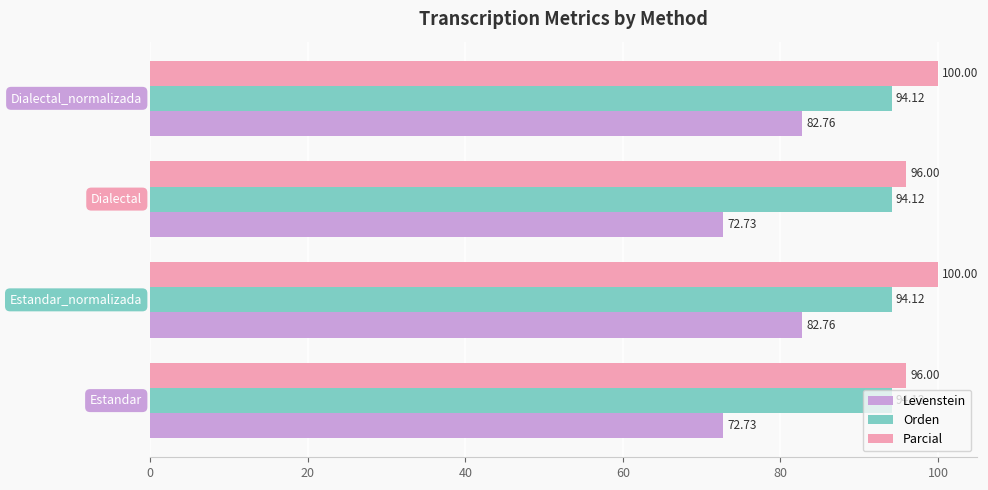

Which series has the widest spread of values?

Levenstein